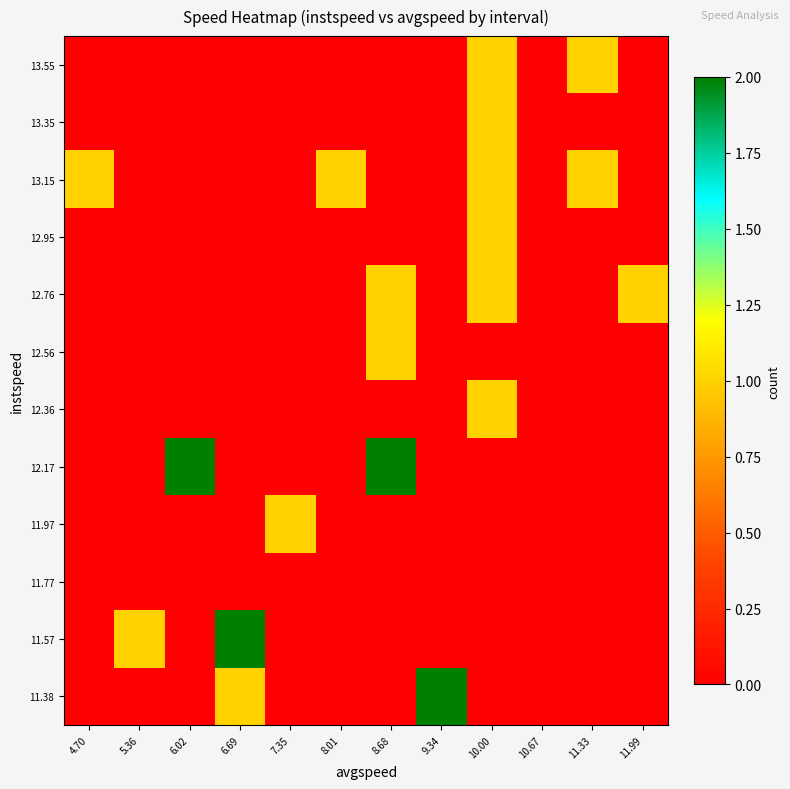

What is the total value across all series at 11.99?

1